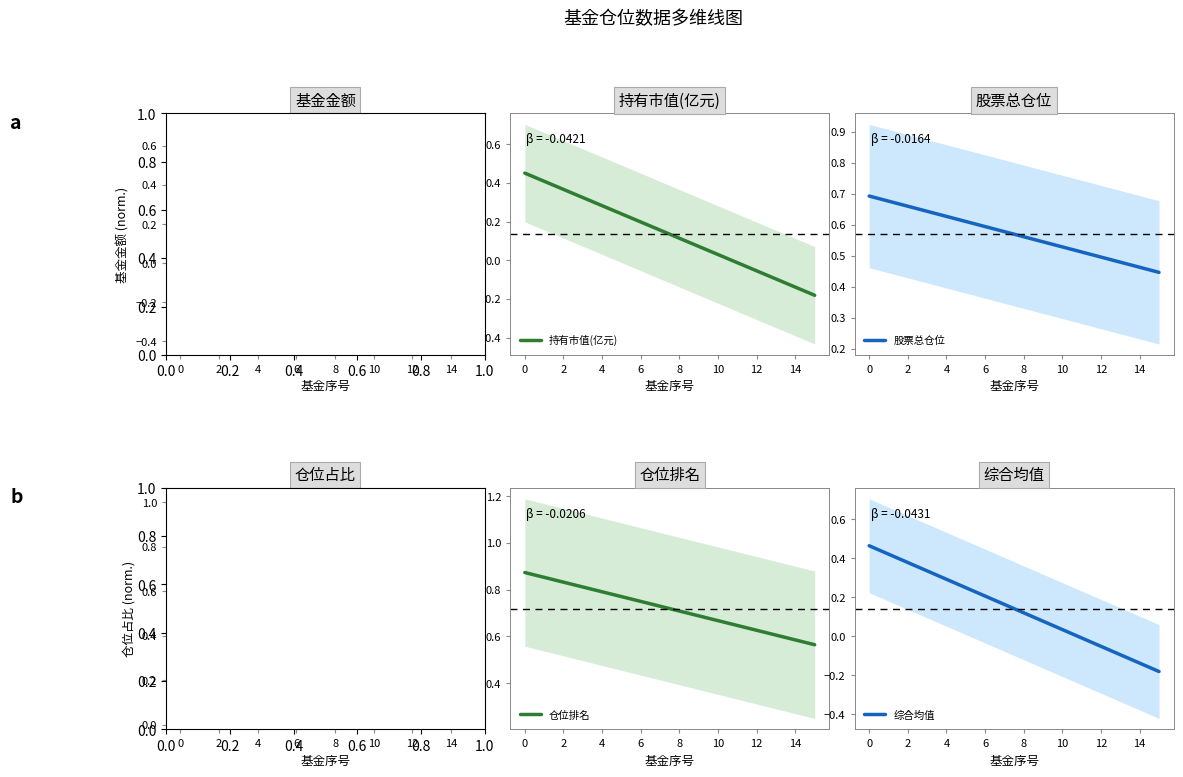

What is the label of the 13th point from the left?

12